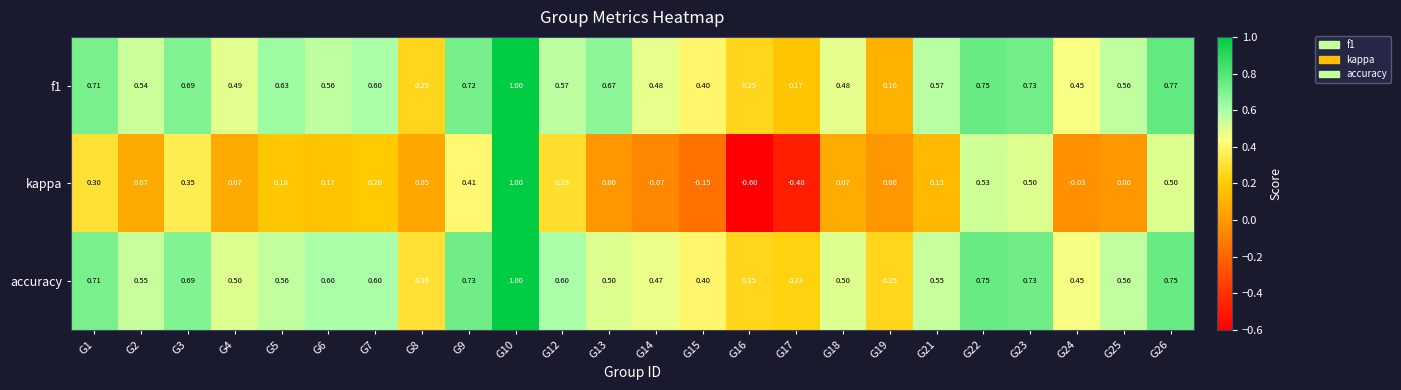

Which series has the widest spread of values?

kappa